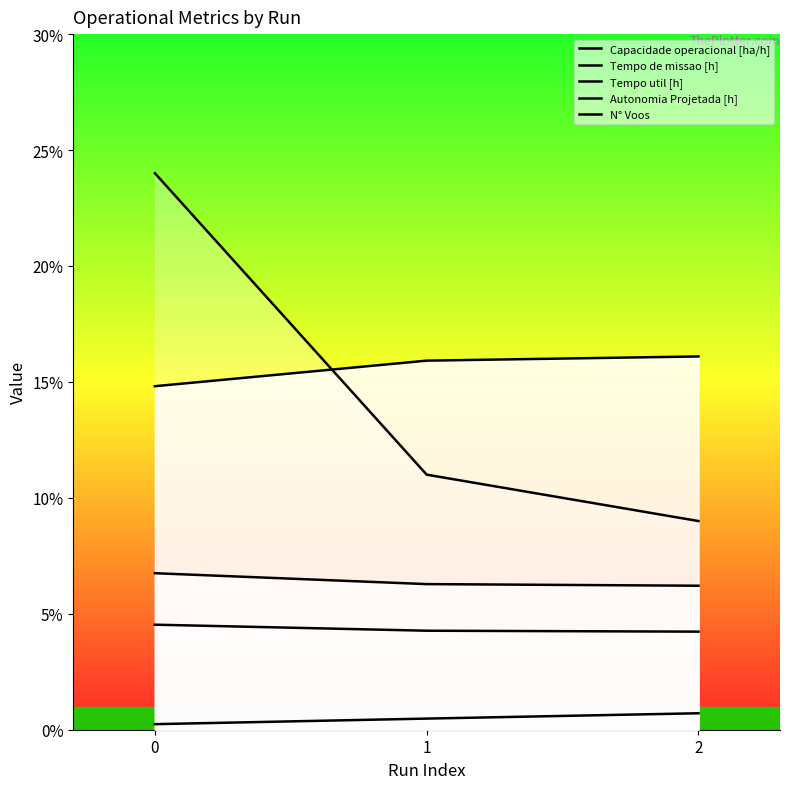

What is the approximate value of Capacidade operacional [ha/h] at 1?

15.9